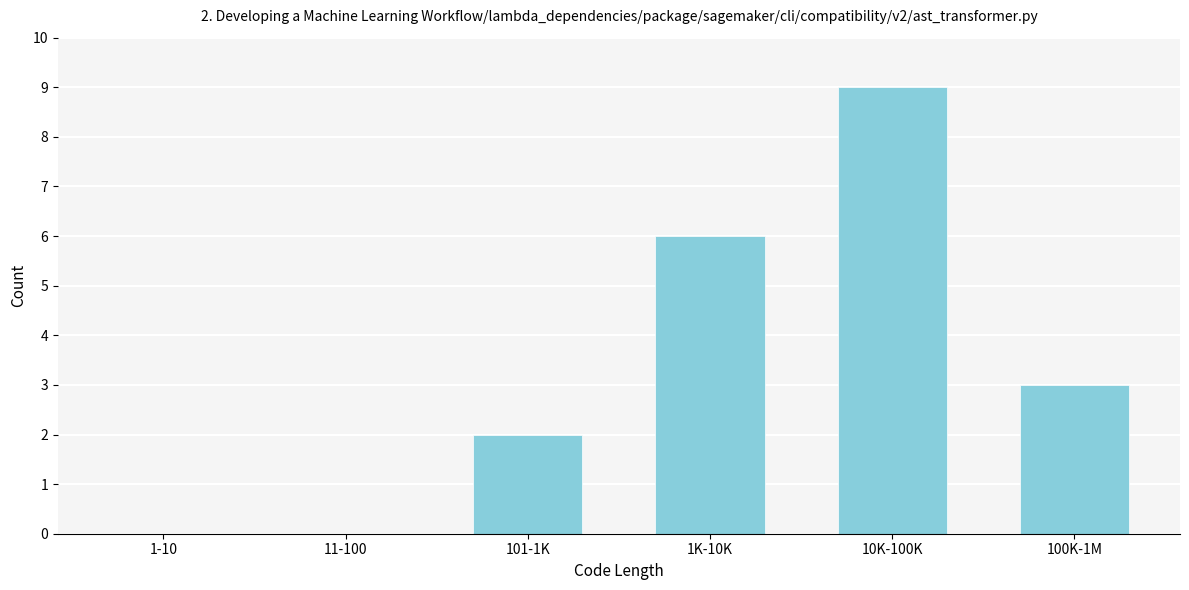

What is the sum of all values?

20